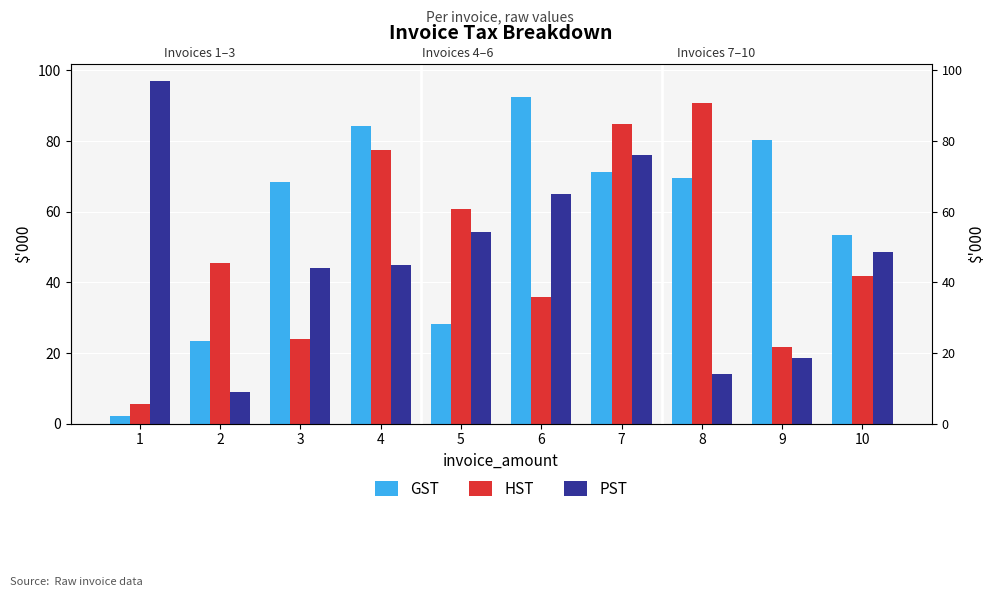

List the labels in order of PST value, largest first.

1, 7, 6, 5, 10, 4, 3, 9, 8, 2